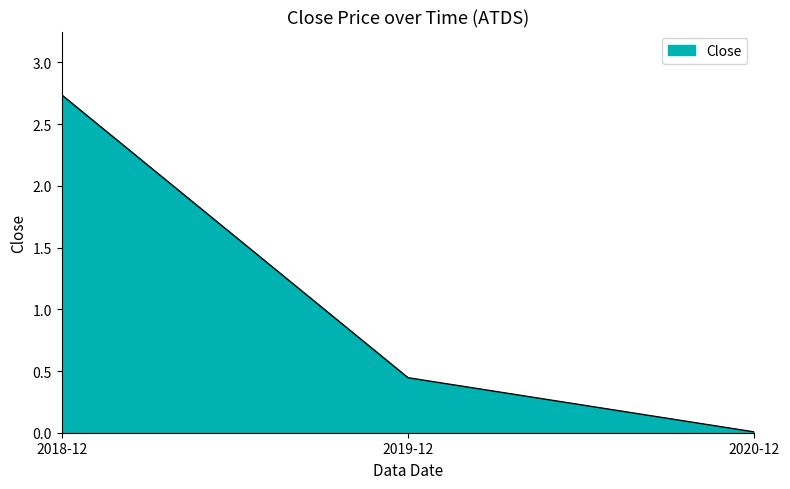

At which category does the chart reach its minimum across all series?

2020-12